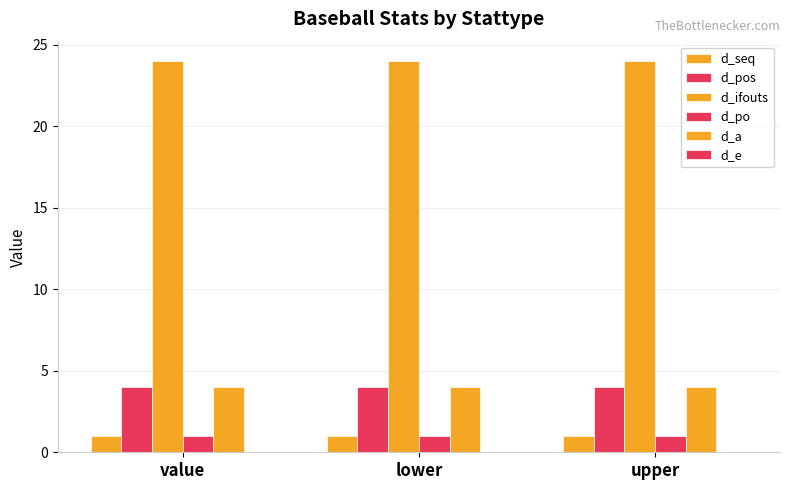

The d_a series shows 4 at upper. True or false?

True